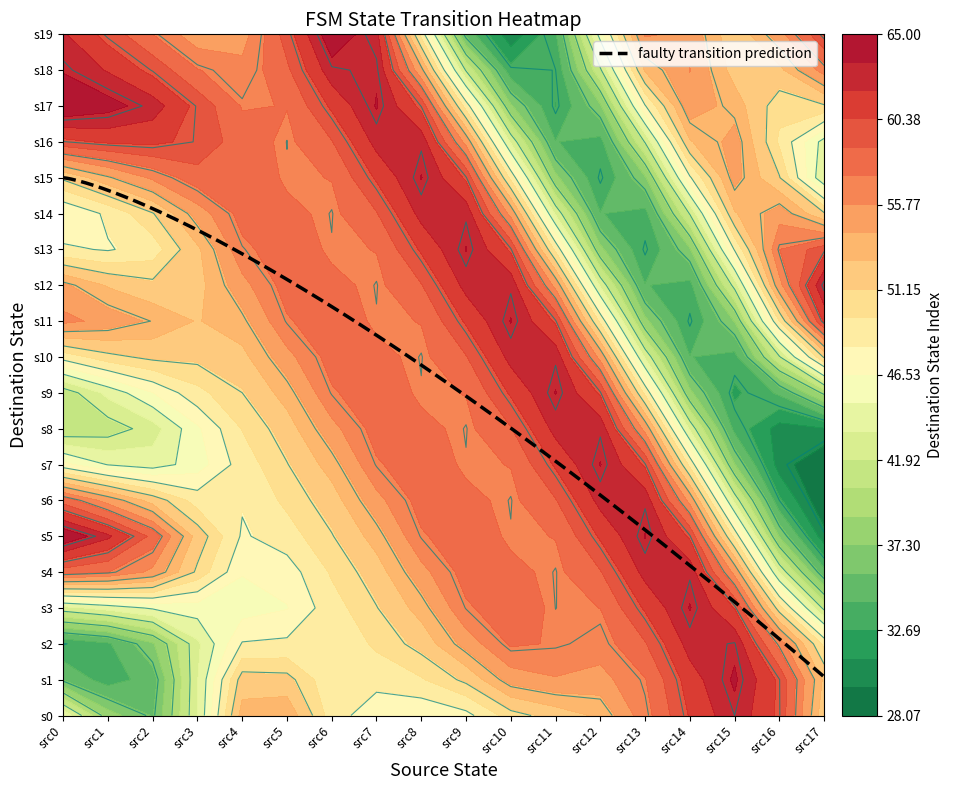

The 9 series shows 34 at 1. True or false?

True